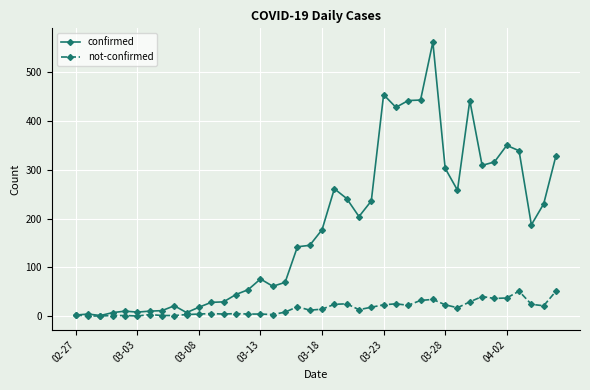

Which series has the largest total across all categories?

confirmed